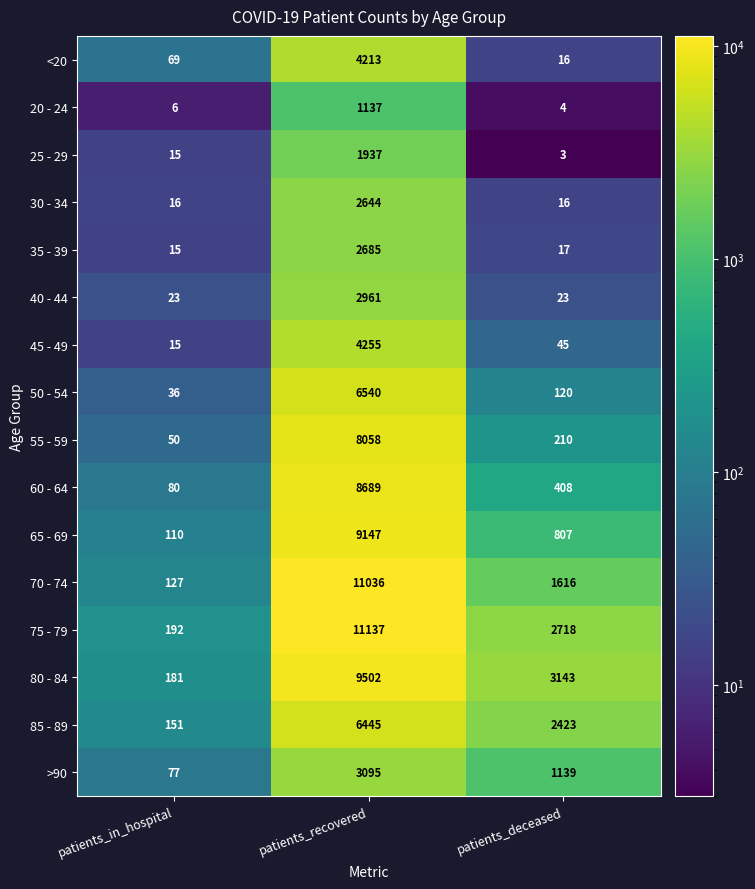

The >90 series shows 34 at patients_in_hospital. True or false?

False